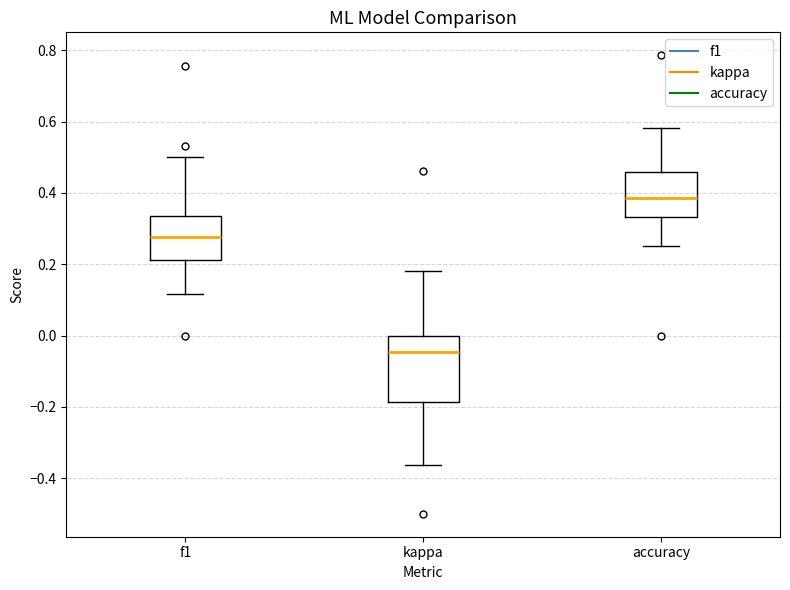

Reading left to right, read every box against the y-axis: the position of its median line, the range the box covers, and the ends of its whiskers. The values are not printed on the chart, so give them approximately, as read against the axis.

f1: median 0.28, box 0.22 to 0.34, whiskers 0.12 to 0.50
kappa: median -0.04, box -0.18 to 0.00, whiskers -0.36 to 0.18
accuracy: median 0.38, box 0.34 to 0.46, whiskers 0.26 to 0.58